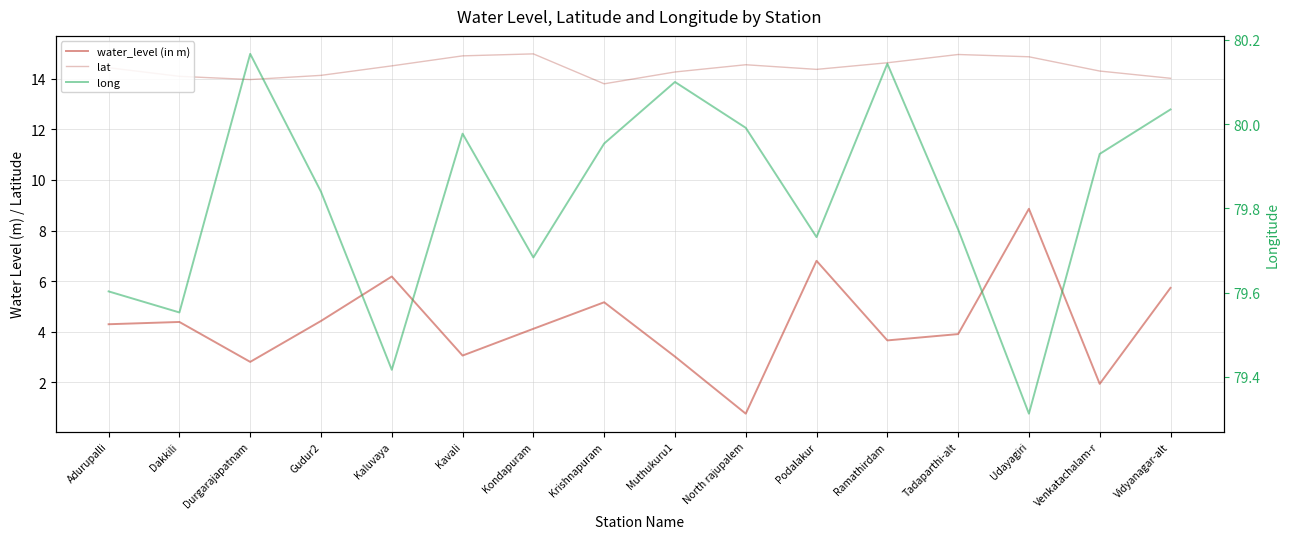

Where is the first local minimum for lat?

Durgarajapatnam